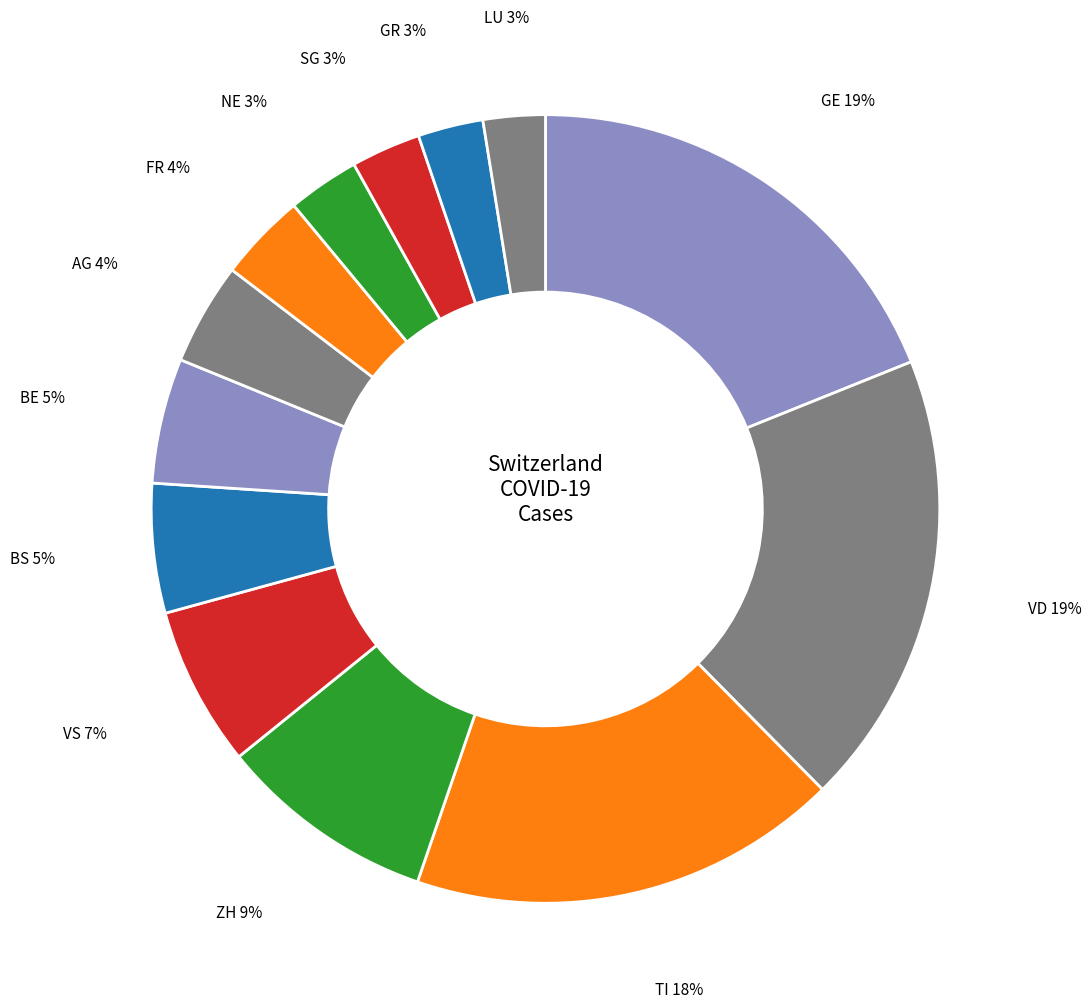

How many segments does this pie chart have?

13